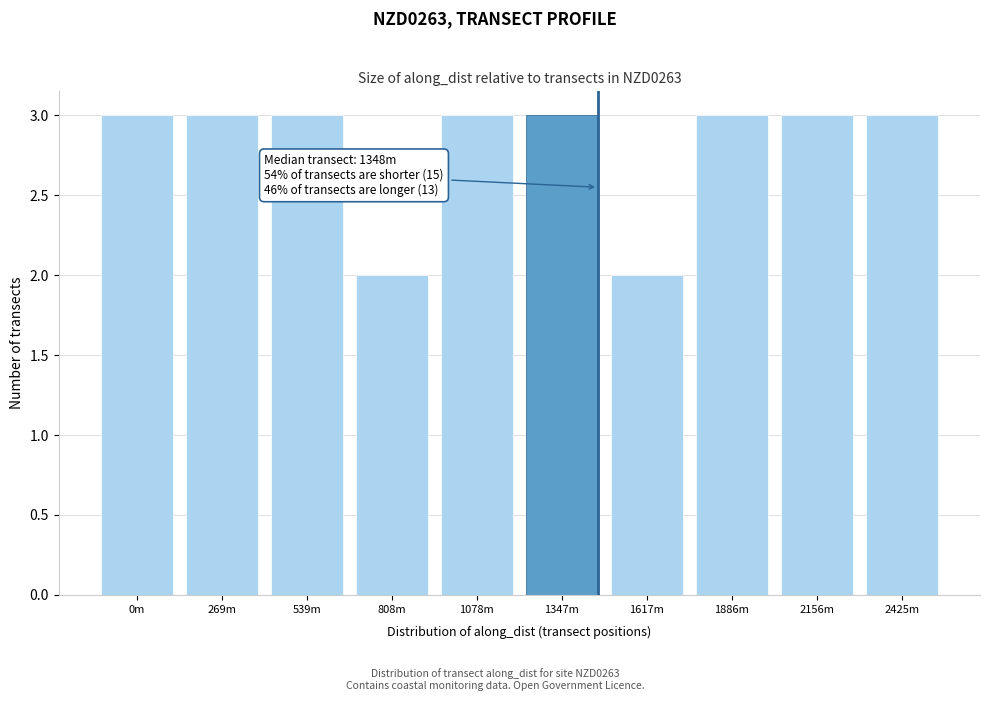

Reading left to right, transcribe all the data shown in this chart.

3	3	3	2	3	3	2	3	3	3